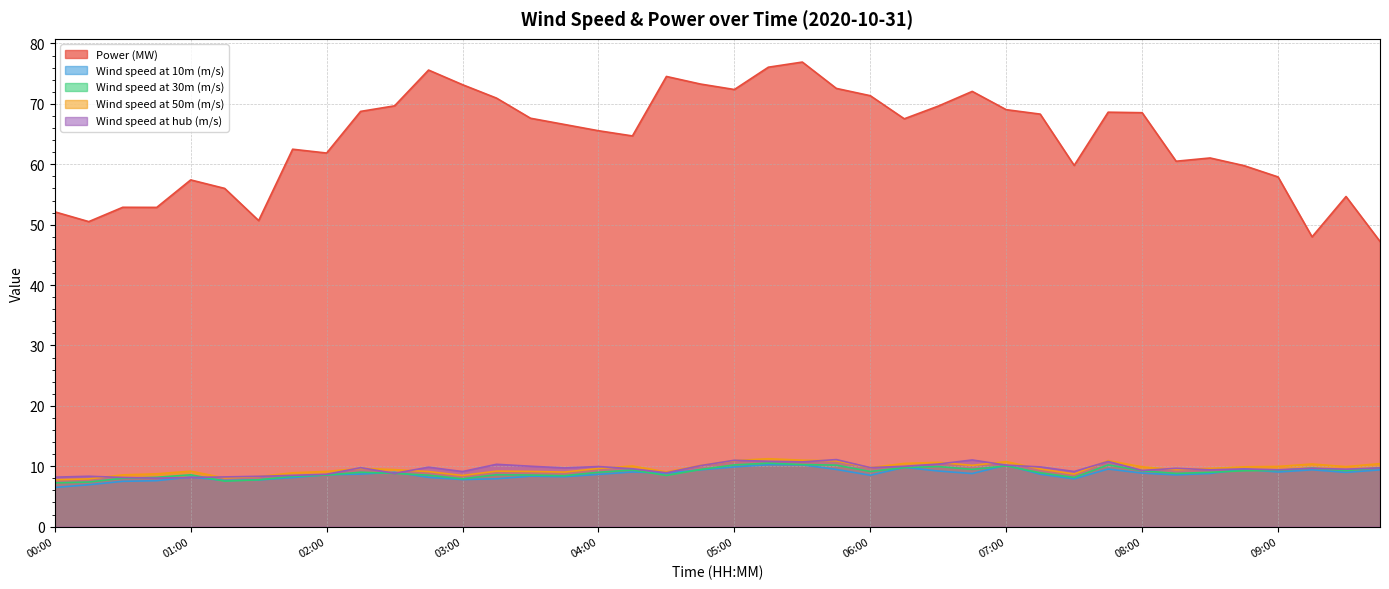

List the series in order of their peak value, lowest first.

Wind speed at 10m (m/s), Wind speed at 30m (m/s), Wind speed at hub (m/s), Wind speed at 50m (m/s), Power (MW)